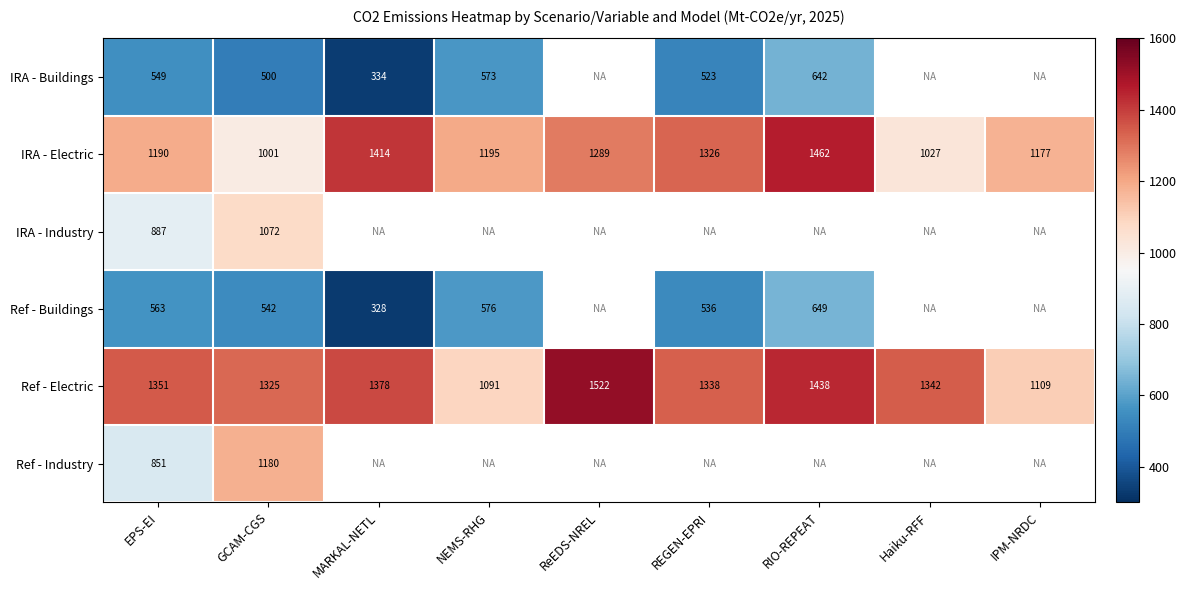

Rank the categories by IRA - Electric value from highest to lowest.

RIO-REPEAT, MARKAL-NETL, REGEN-EPRI, ReEDS-NREL, NEMS-RHG, EPS-EI, IPM-NRDC, Haiku-RFF, GCAM-CGS